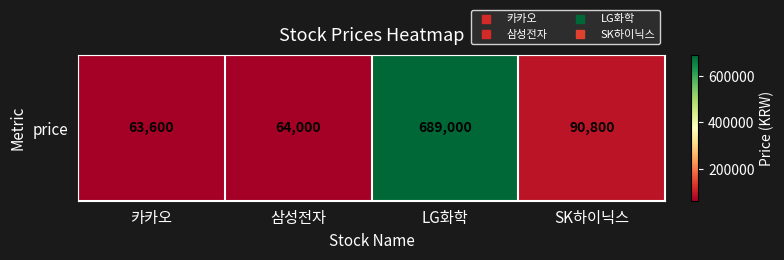

At which label does the data first exceed 90800?

LG화학